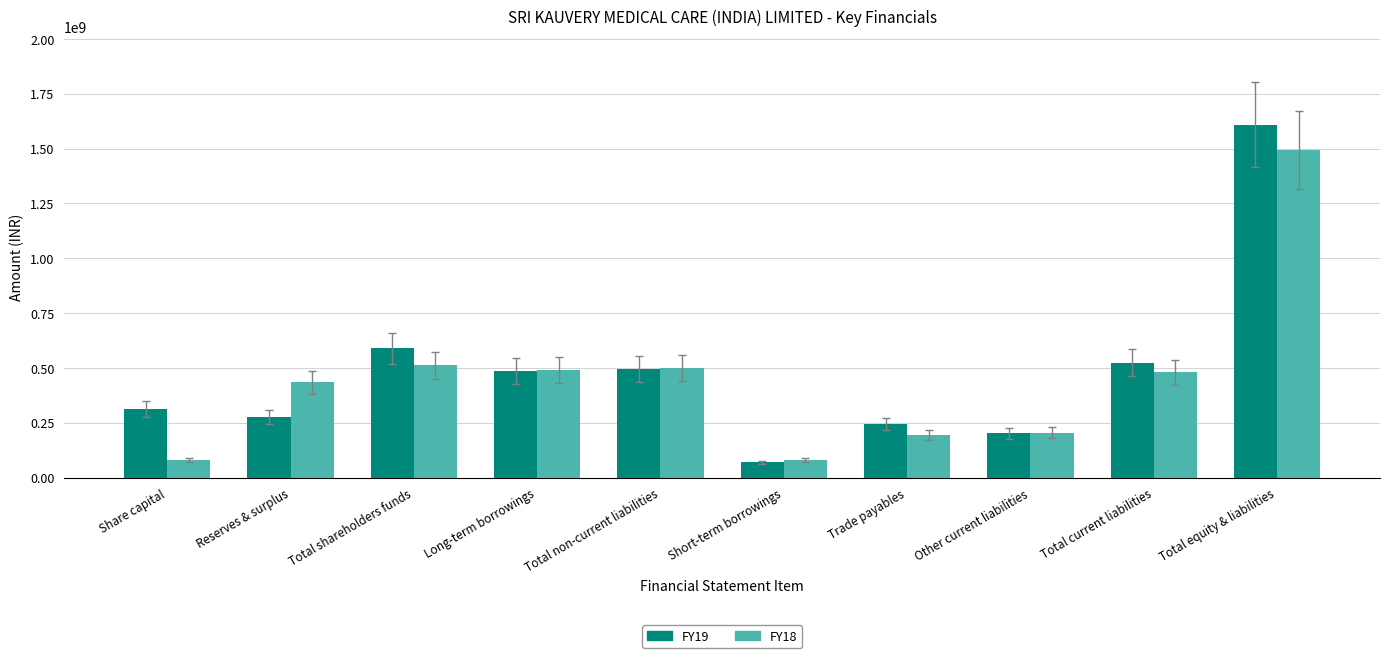

What is the total value across all series at Trade payables?

438809000